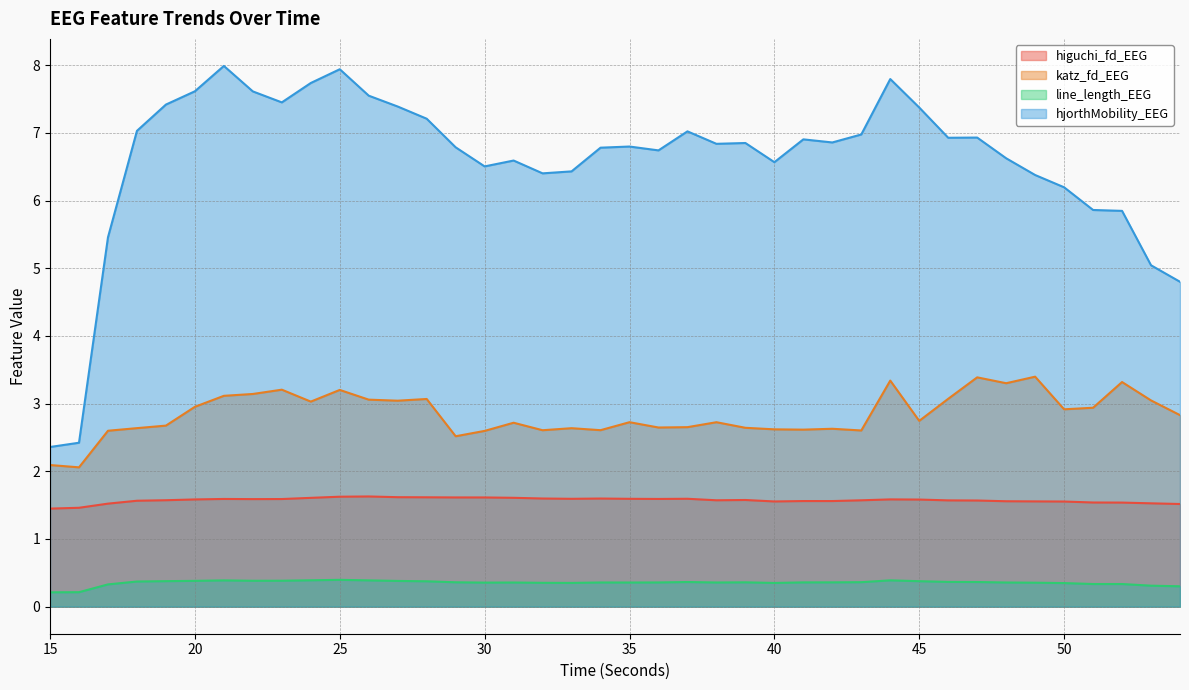

Between 18 and 33, which is larger?

33